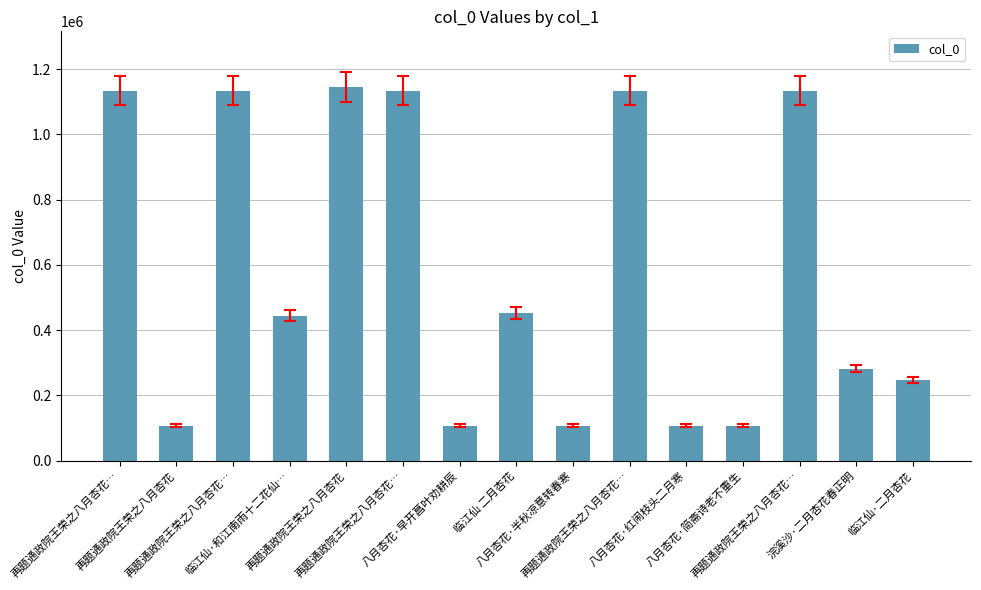

The value at 临江仙·二月杏花 is 410936. True or false?

False